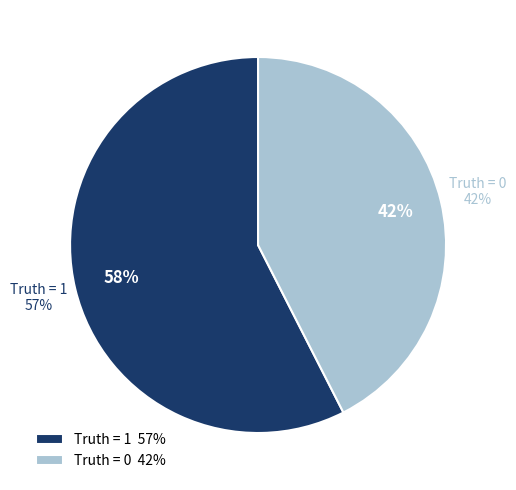

Which category has the smallest portion of the pie?

Truth = 0